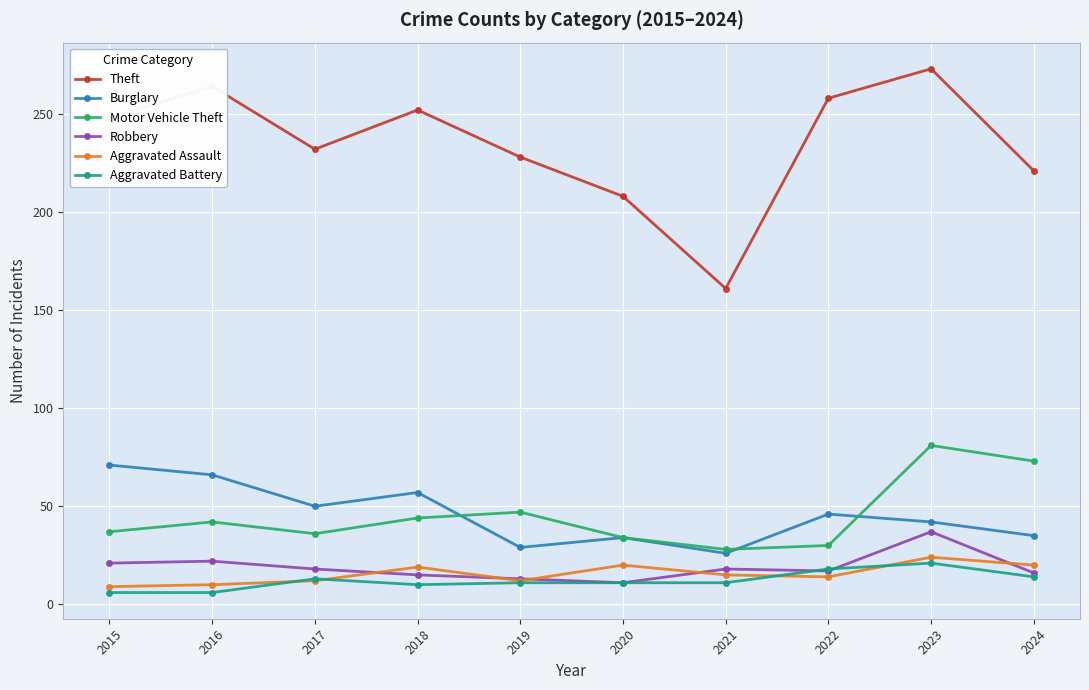

What is the spread (max minus min) of values at 2021?

150